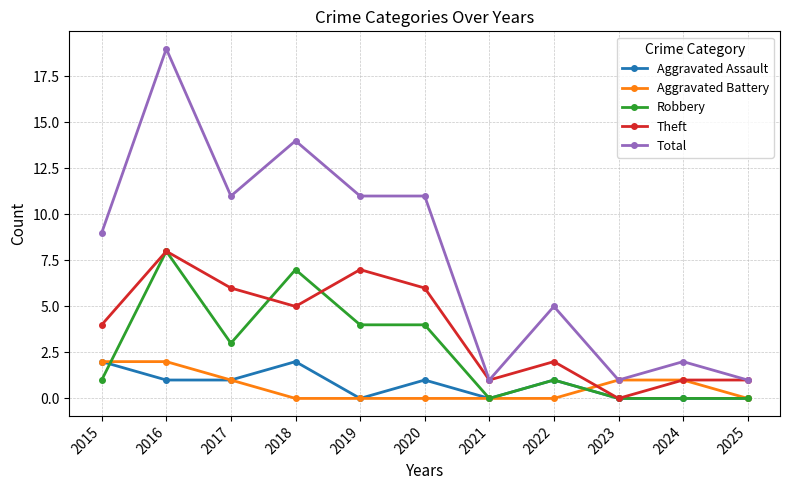

True or false: Robbery and Total cross at least once.

False